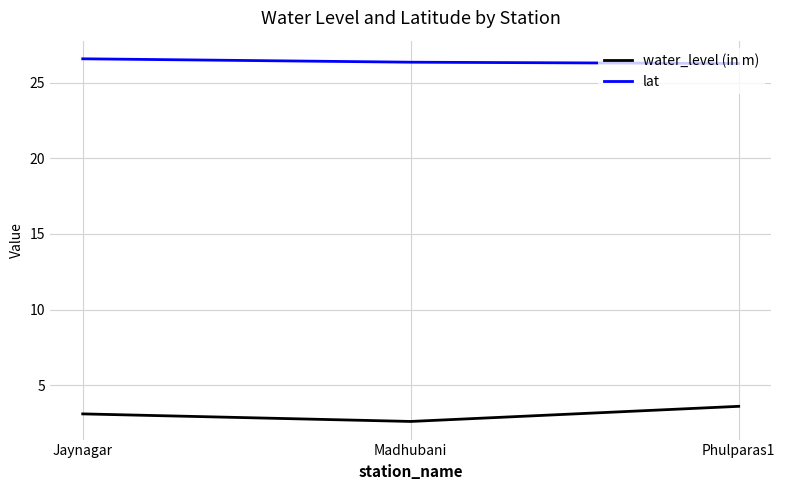

The value of water_level (in m) at Madhubani is 2.6. True or false?

True